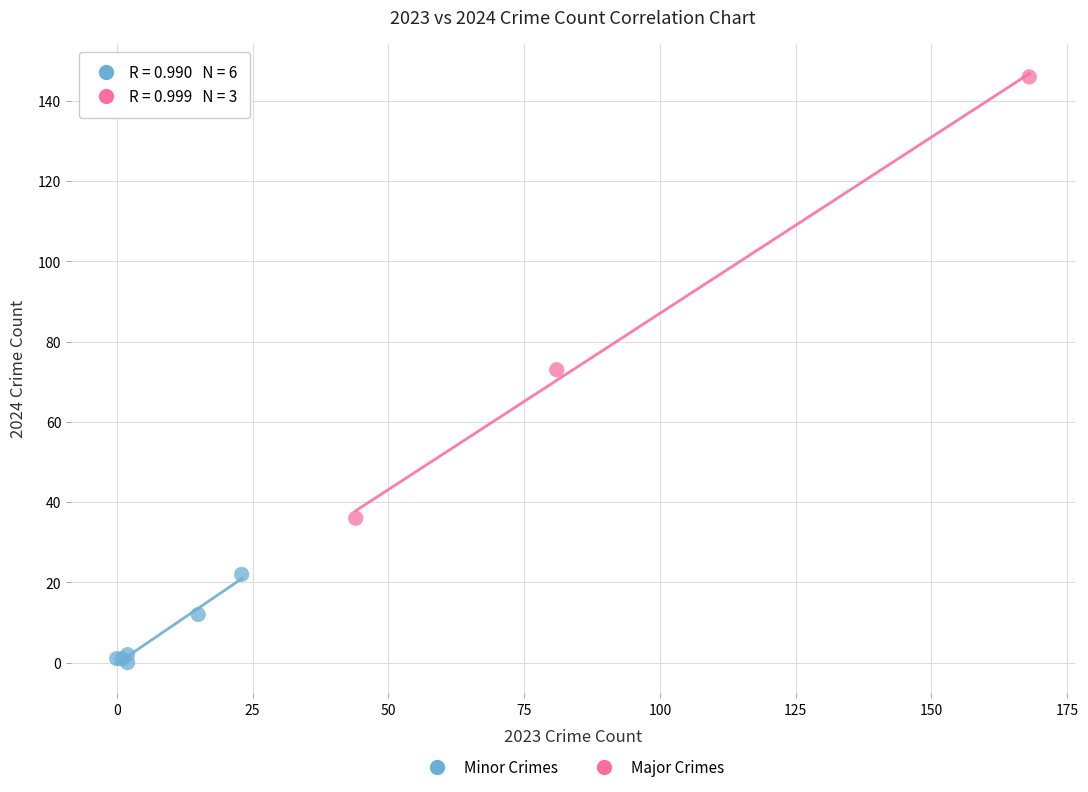

Which series reaches the maximum Y coordinate?

Major Crimes